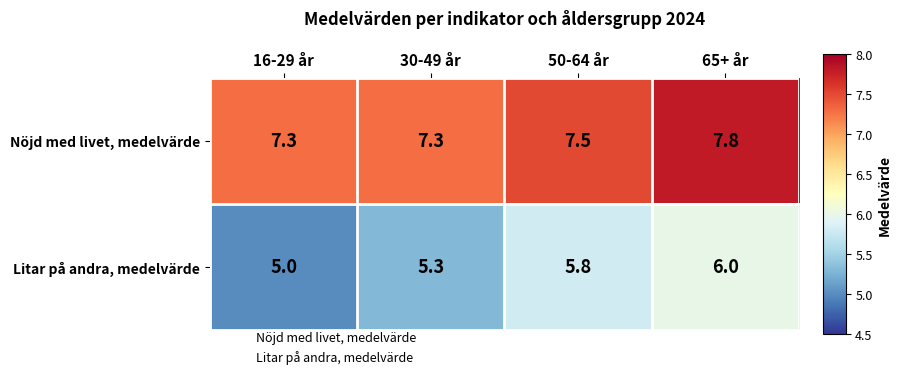

What is the sum of the Litar på andra, medelvärde values at 30-49 år and 16-29 år?

10.3